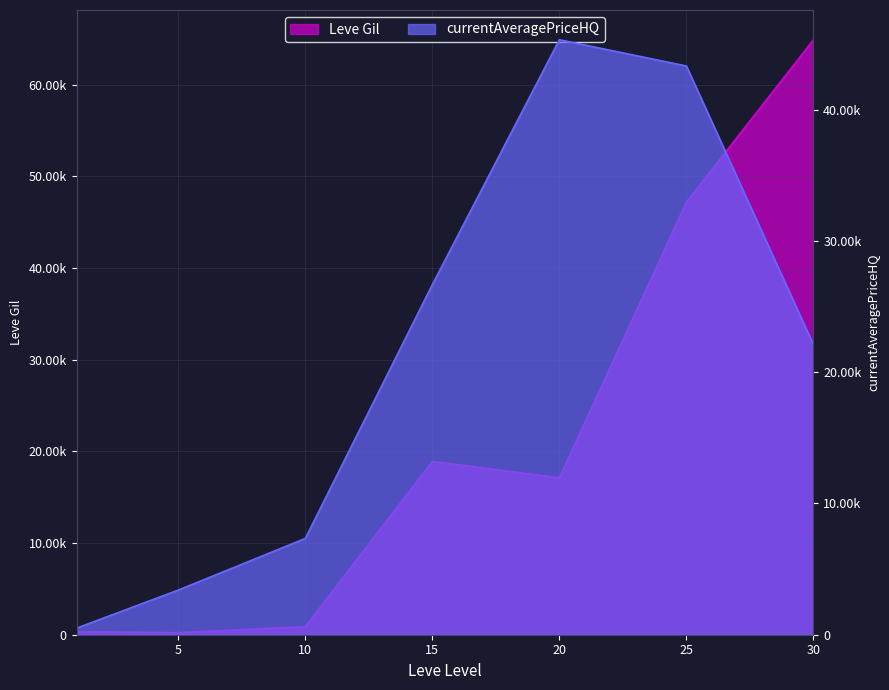

How many values in the Leve Gil series exceed 17120?

3